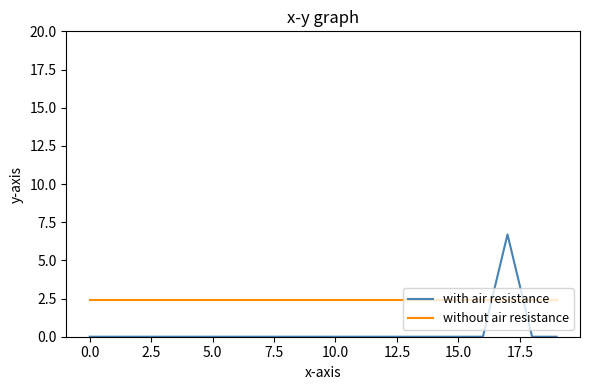

Which series has the largest total across all categories?

without air resistance